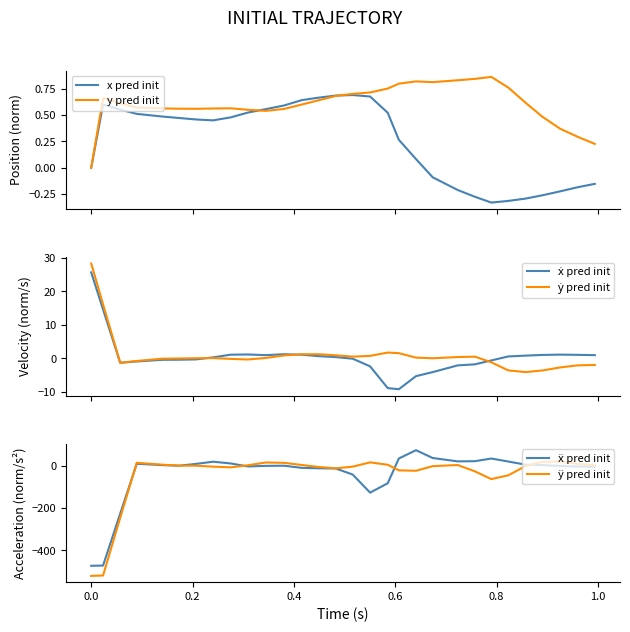

What are all the series names shown in the legend?

x pred init, y pred init, ẋ pred init, ẏ pred init, ẍ pred init, ÿ pred init